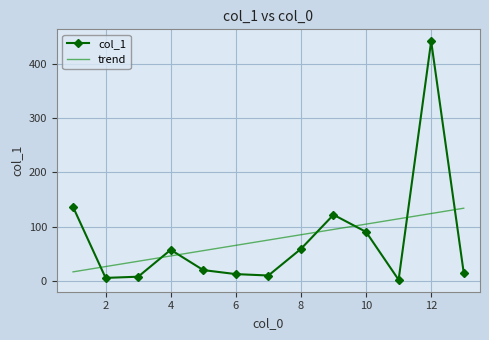

What is the sum of all trend values?

976.4